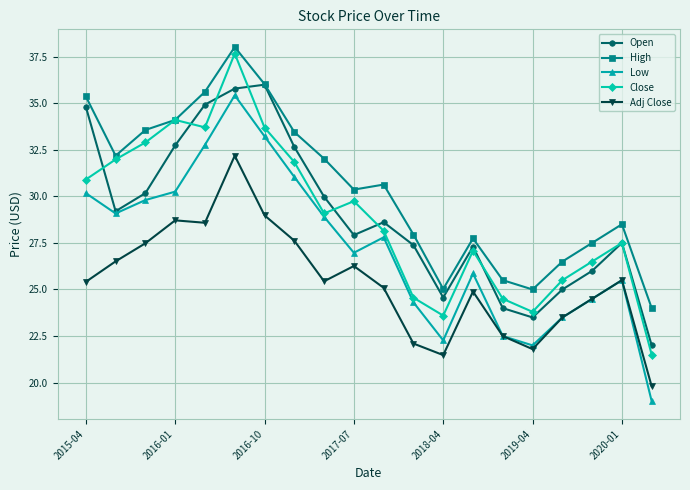

What is the smallest value displayed?

19.0